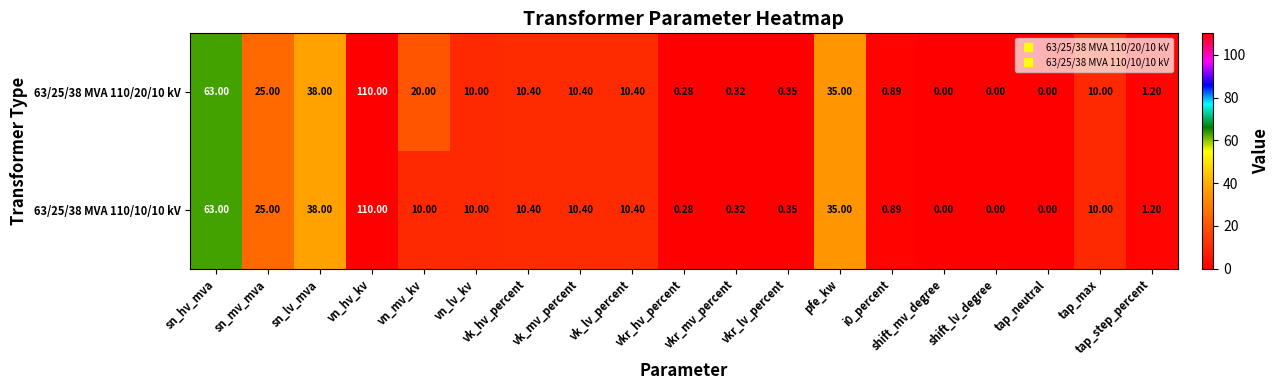

Where does the 63/25/38 MVA 110/10/10 kV series first go above 10?

sn_hv_mva